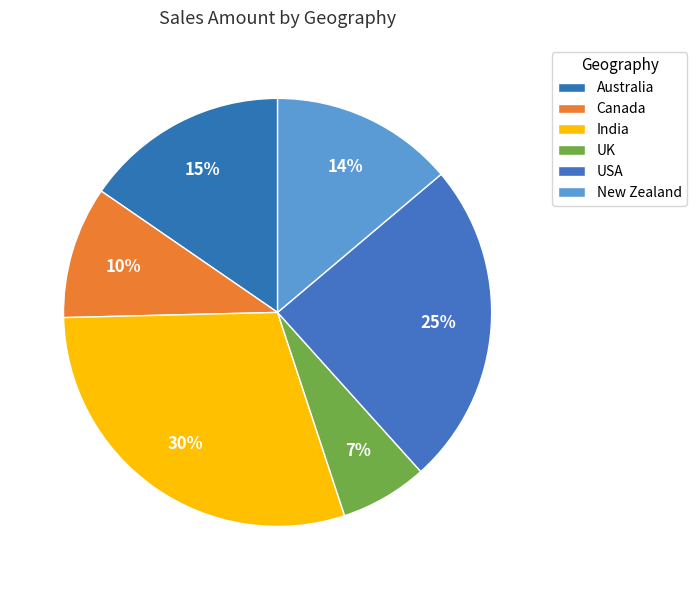

How many slices are in this pie chart?

6